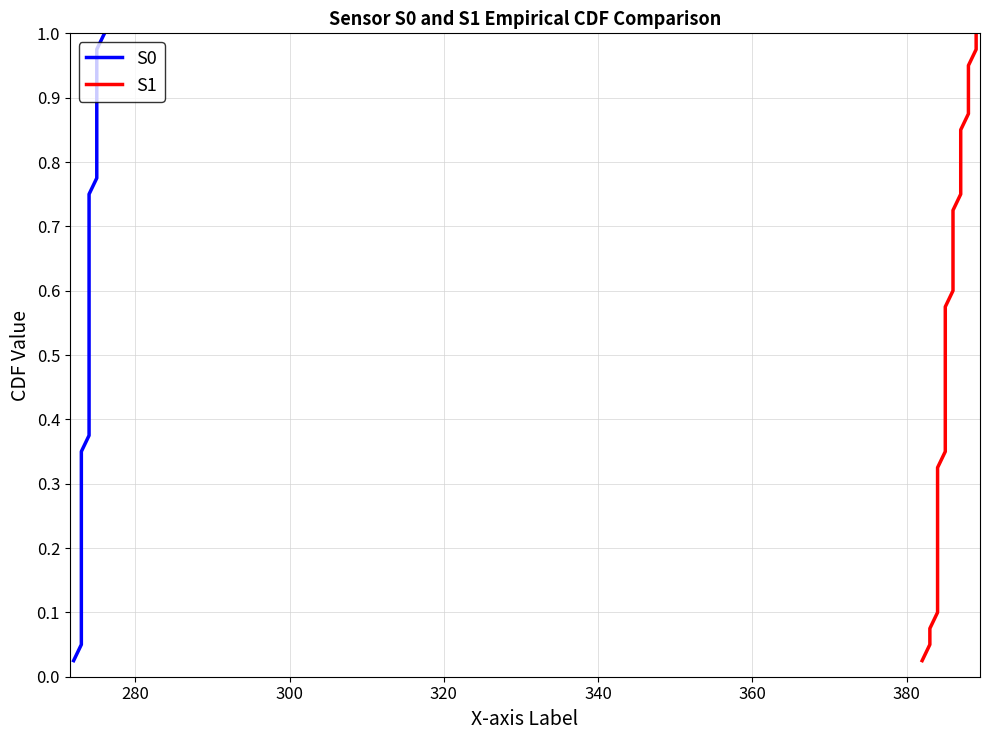

True or false: S1 and S0 intersect in this chart.

False